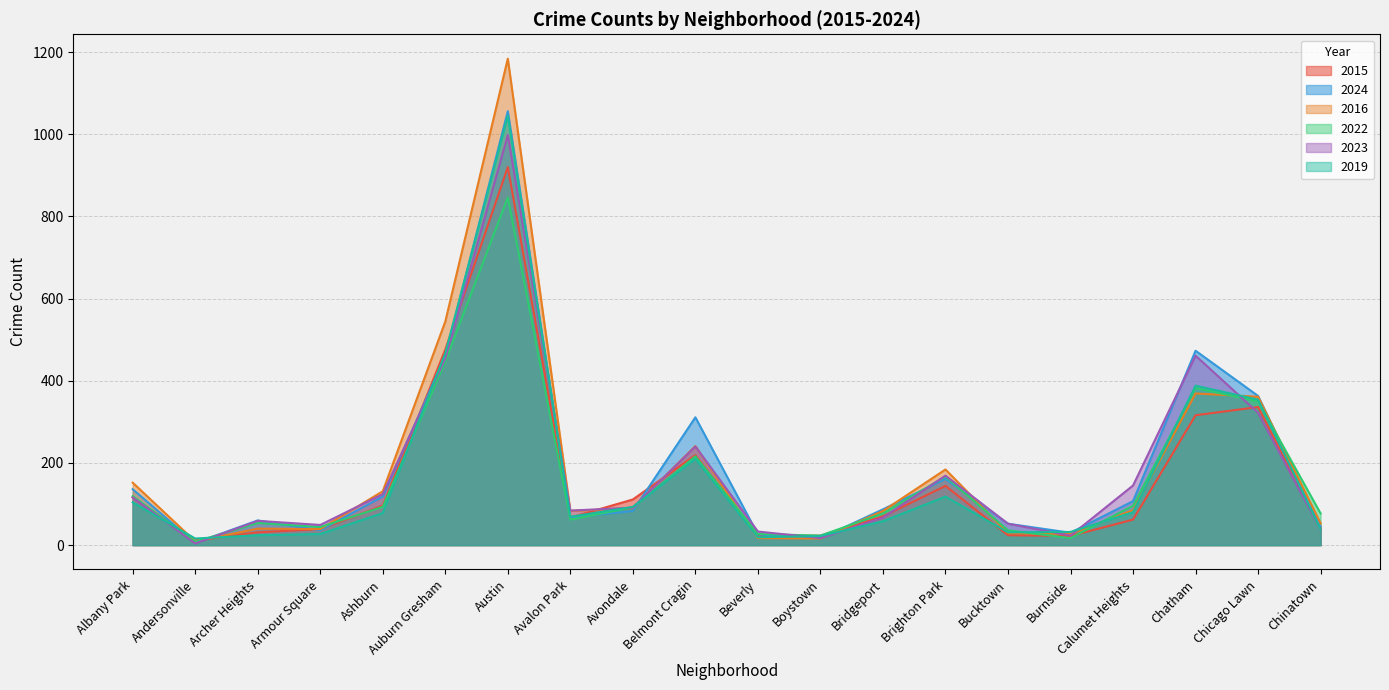

List the labels in order of 2015 value, largest first.

Austin, Auburn Gresham, Chicago Lawn, Chatham, Belmont Cragin, Brighton Park, Albany Park, Avondale, Ashburn, Bridgeport, Avalon Park, Calumet Heights, Chinatown, Armour Square, Archer Heights, Bucktown, Beverly, Boystown, Burnside, Andersonville